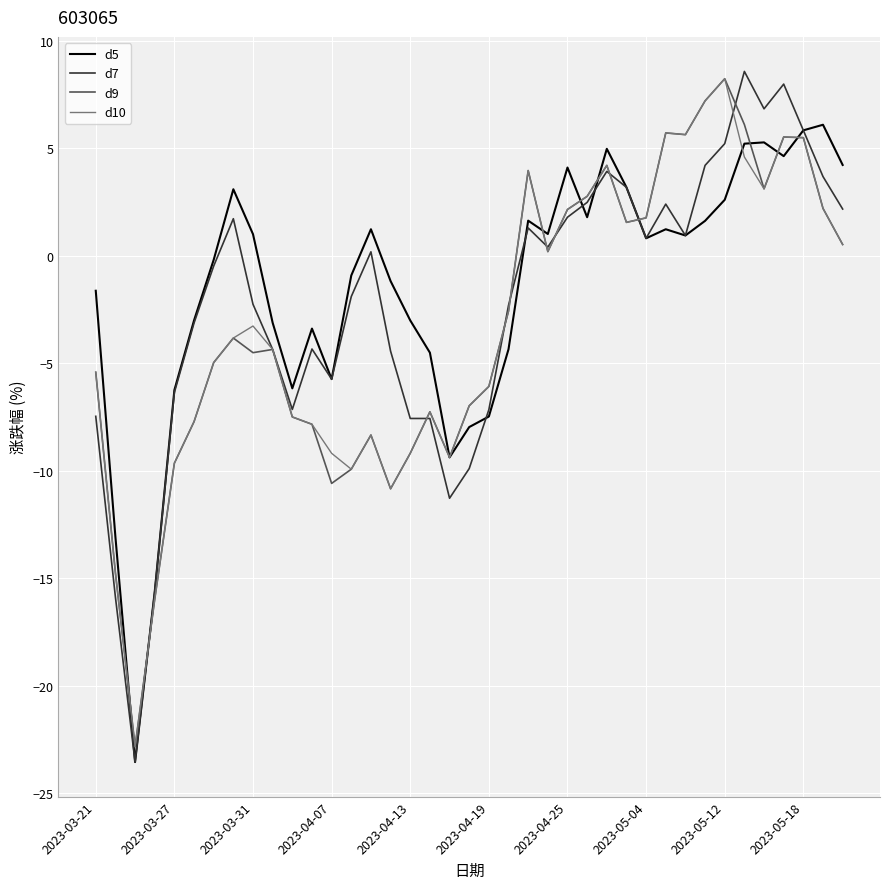

In d9, how many points are higher than both neighbors (excluding endpoints)?

9